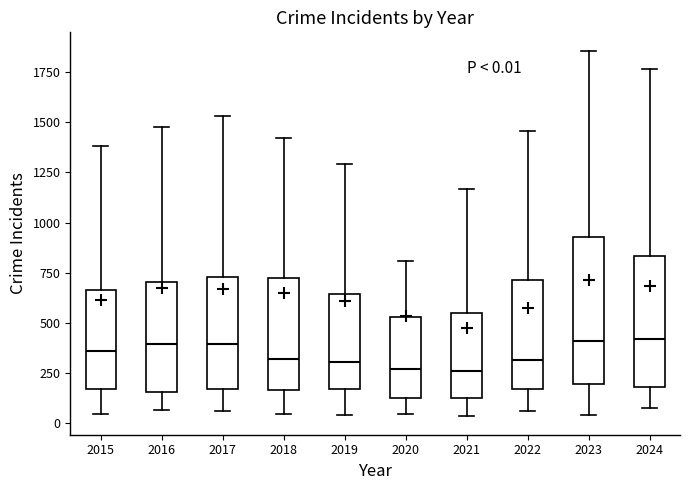

Comparing the boxes themselves (not the whiskers), which one is the tallest?

2023